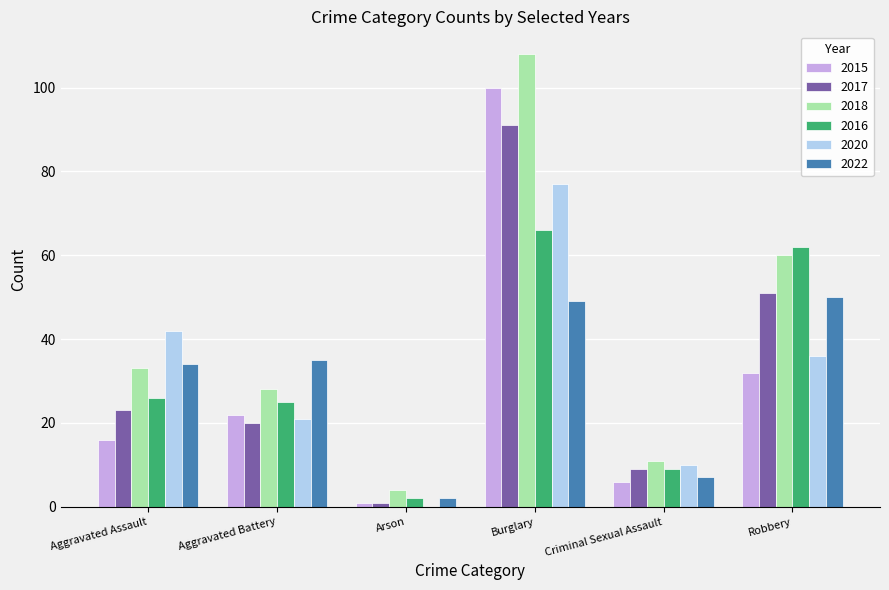

Is it true that 2017 equals 26 at Aggravated Battery?

False